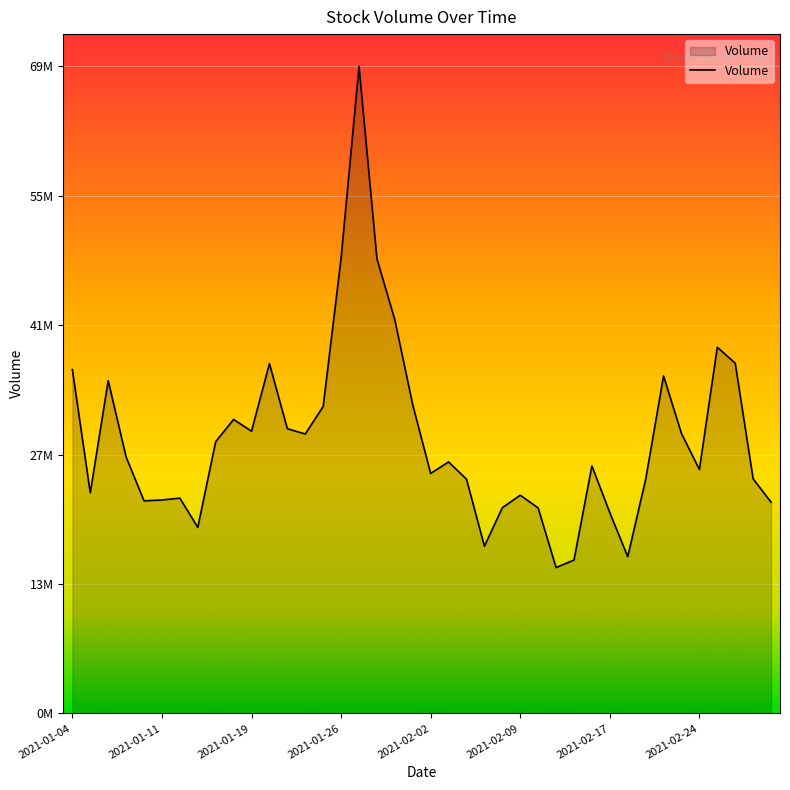

Does the chart display data point markers on the line(s)?

No